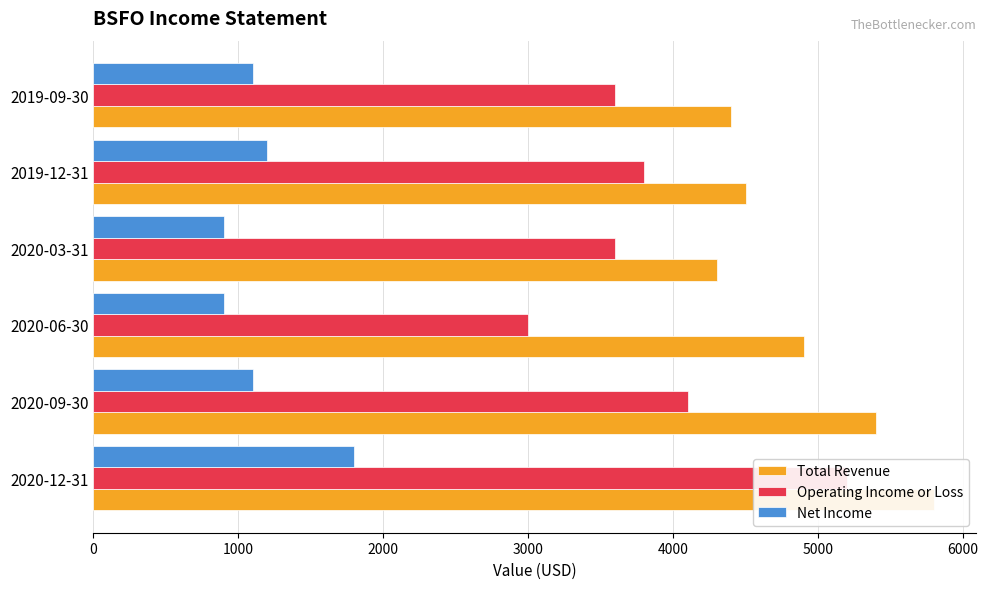

What is the value of the Net Income bar at the 3rd from the left?

900